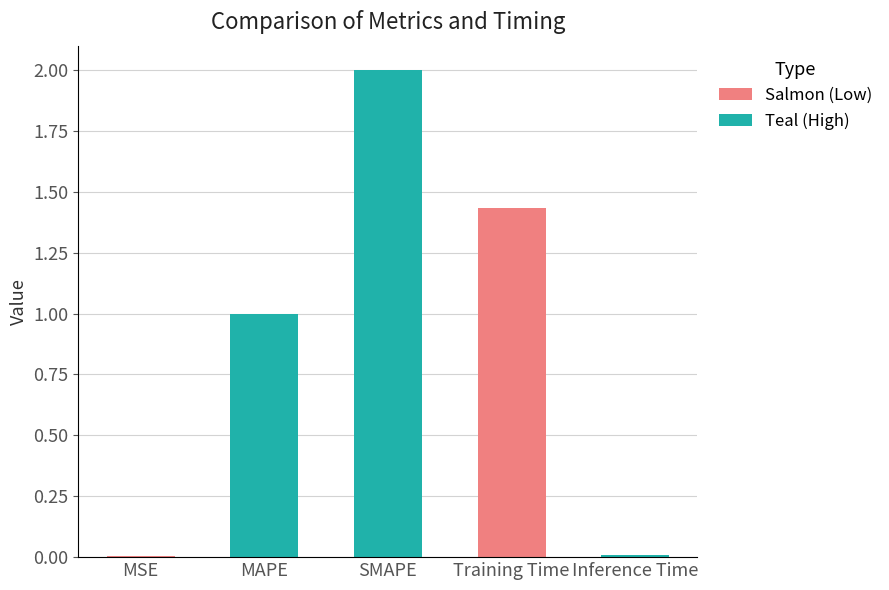

How many series are shown in this chart?

1